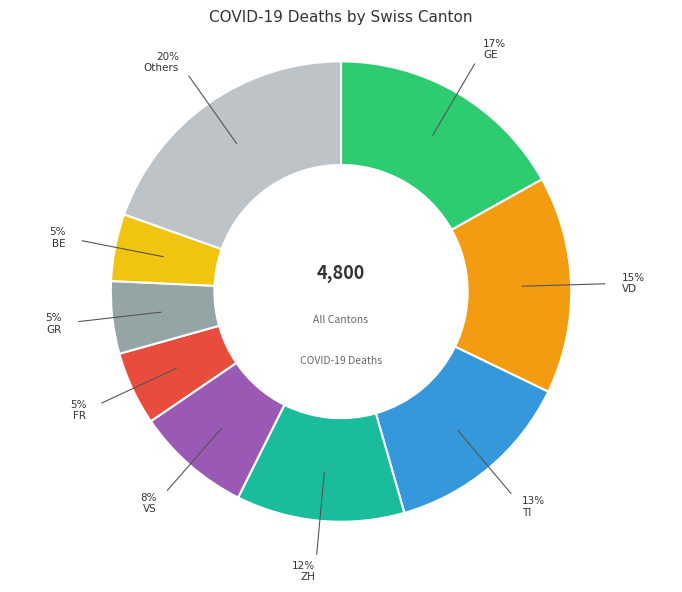

True or false: GR accounts for 5% of the total.

True